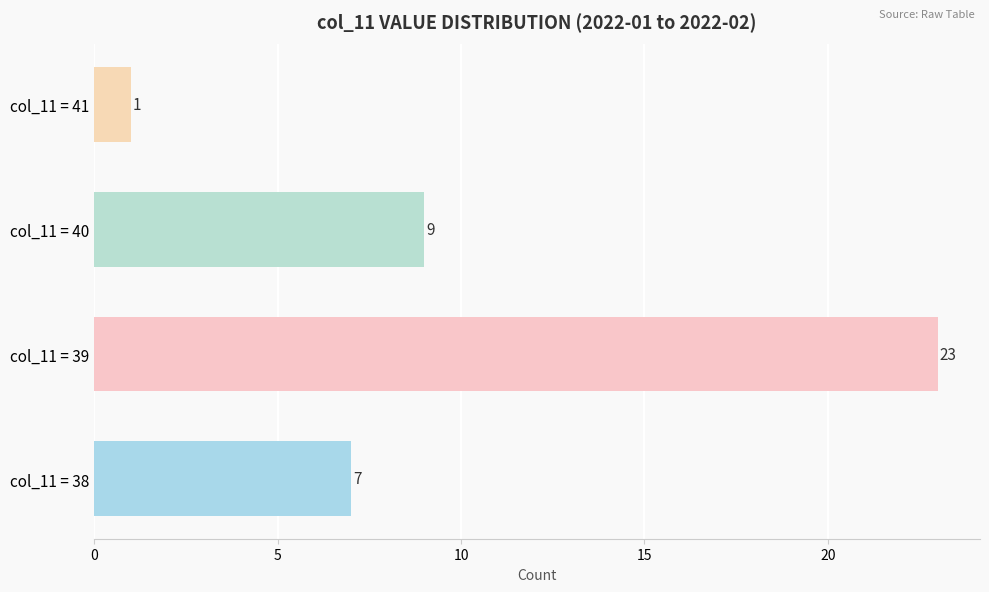

How many bars are there in total?

4